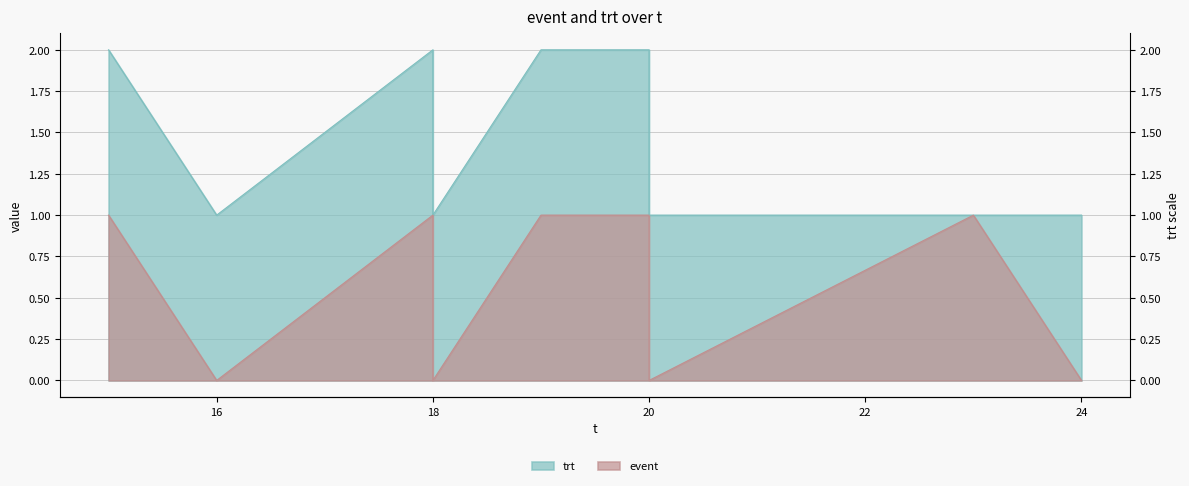

True or false: event and trt cross at least once.

False